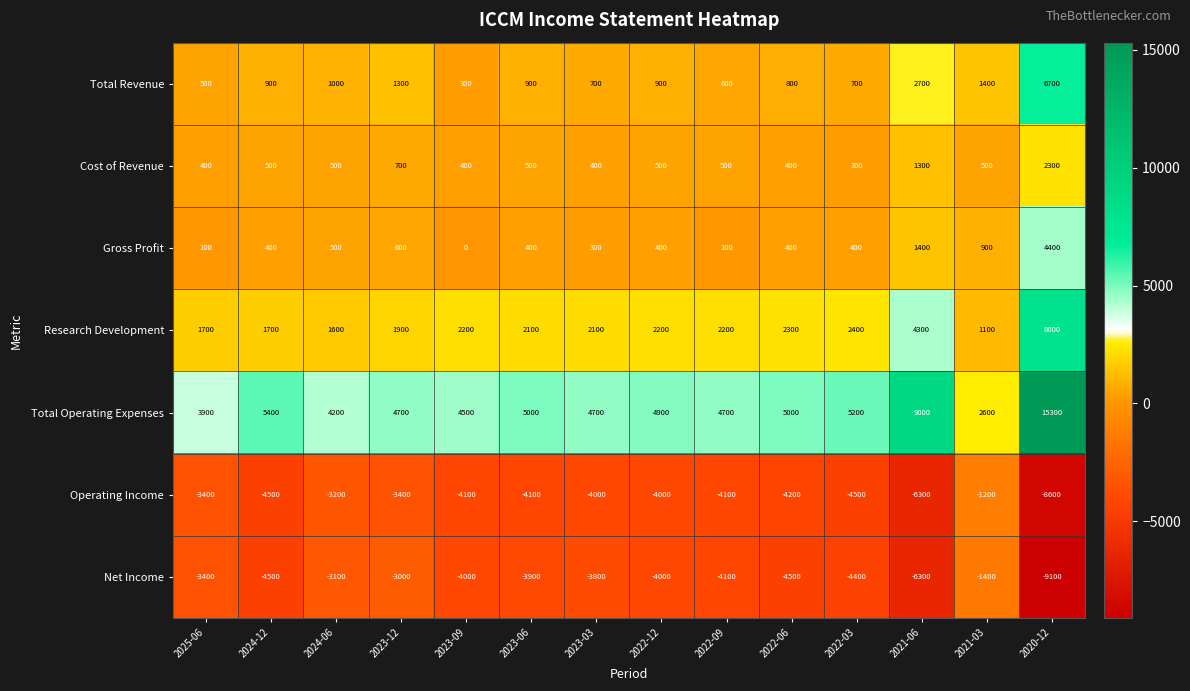

What is the average value of the Cost of Revenue series?

657